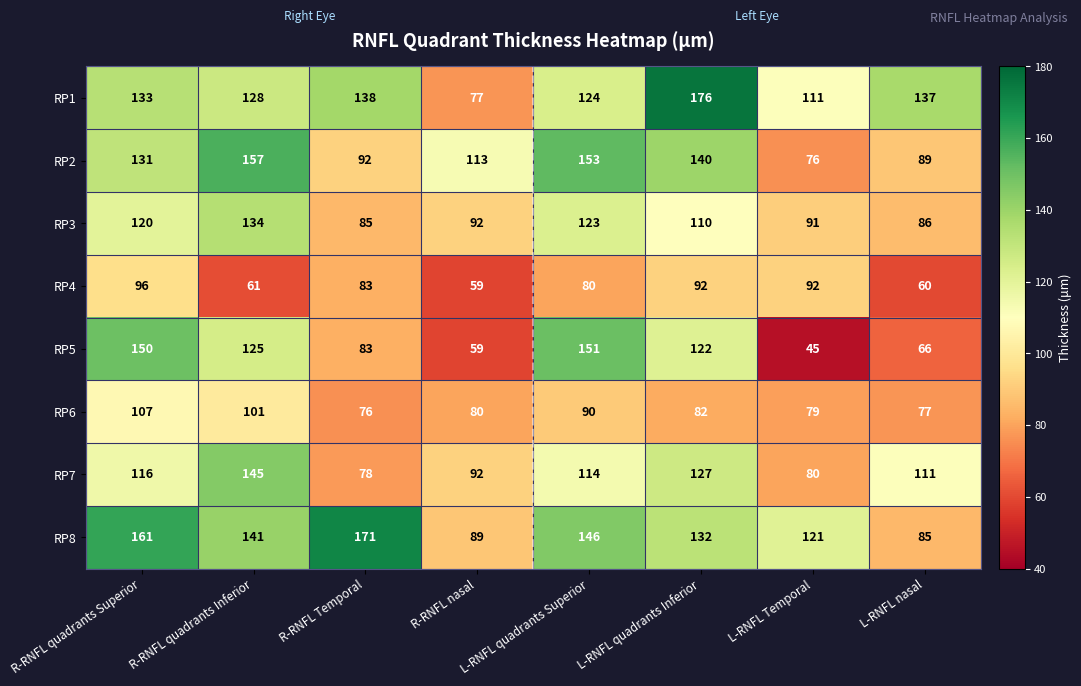

Which category has the highest value in the RP6 series?

R-RNFL quadrants Superior